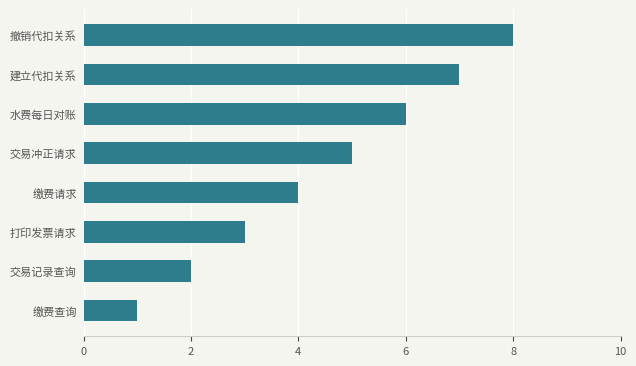

What is the difference between the second highest and second lowest values?

5